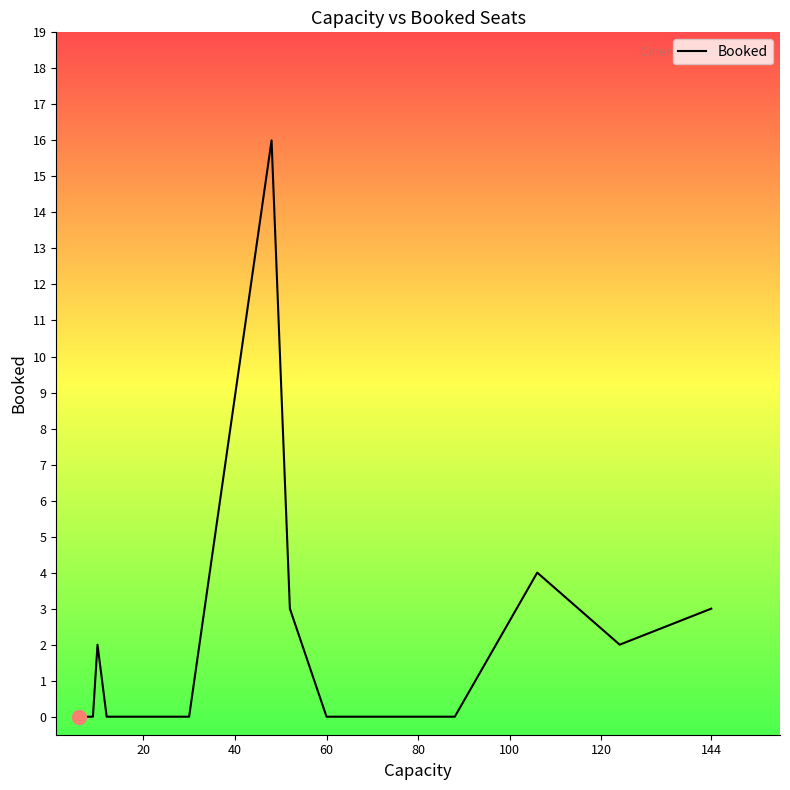

What is the greatest value displayed?

16